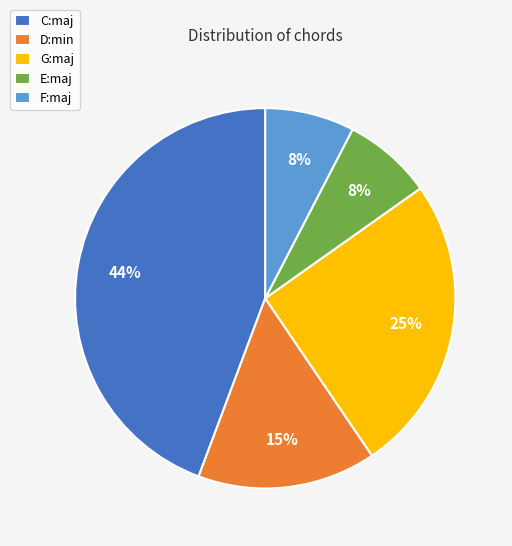

Combined, do D:min and F:maj account for over 50%?

No